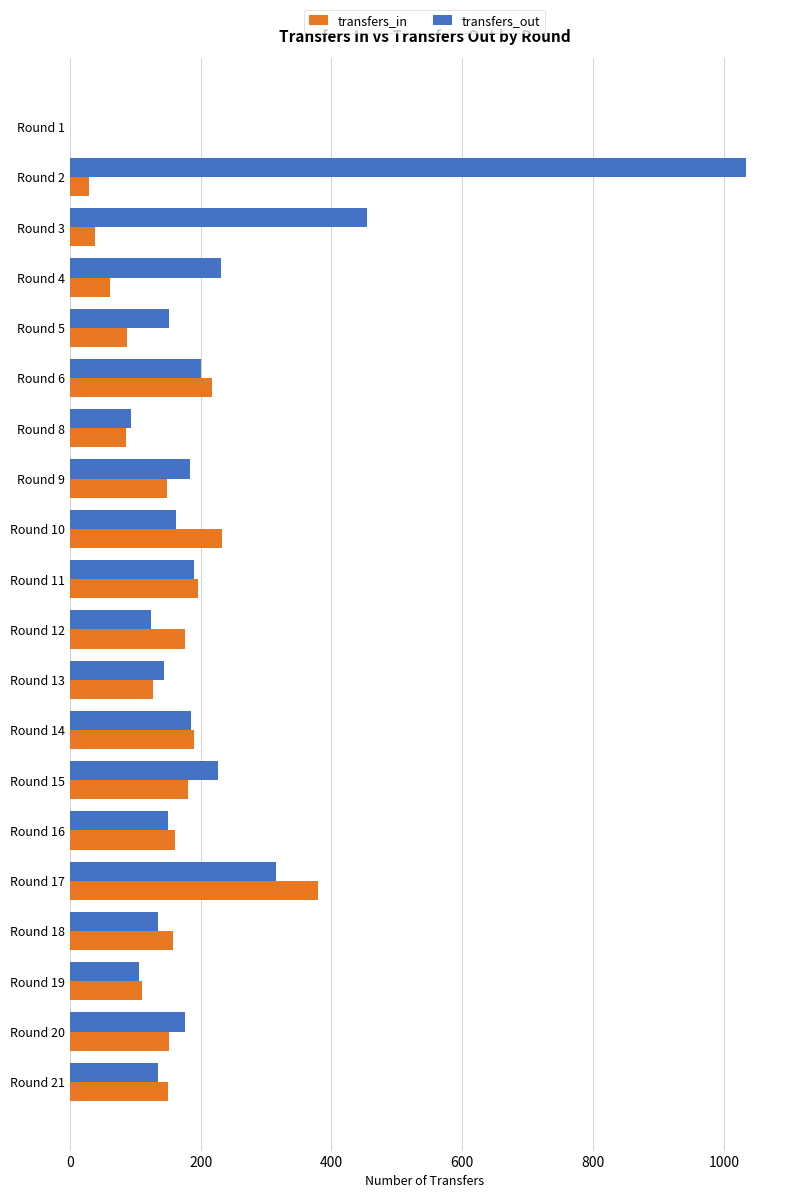

Where is transfers_out nearest to the value 517?

Round 3